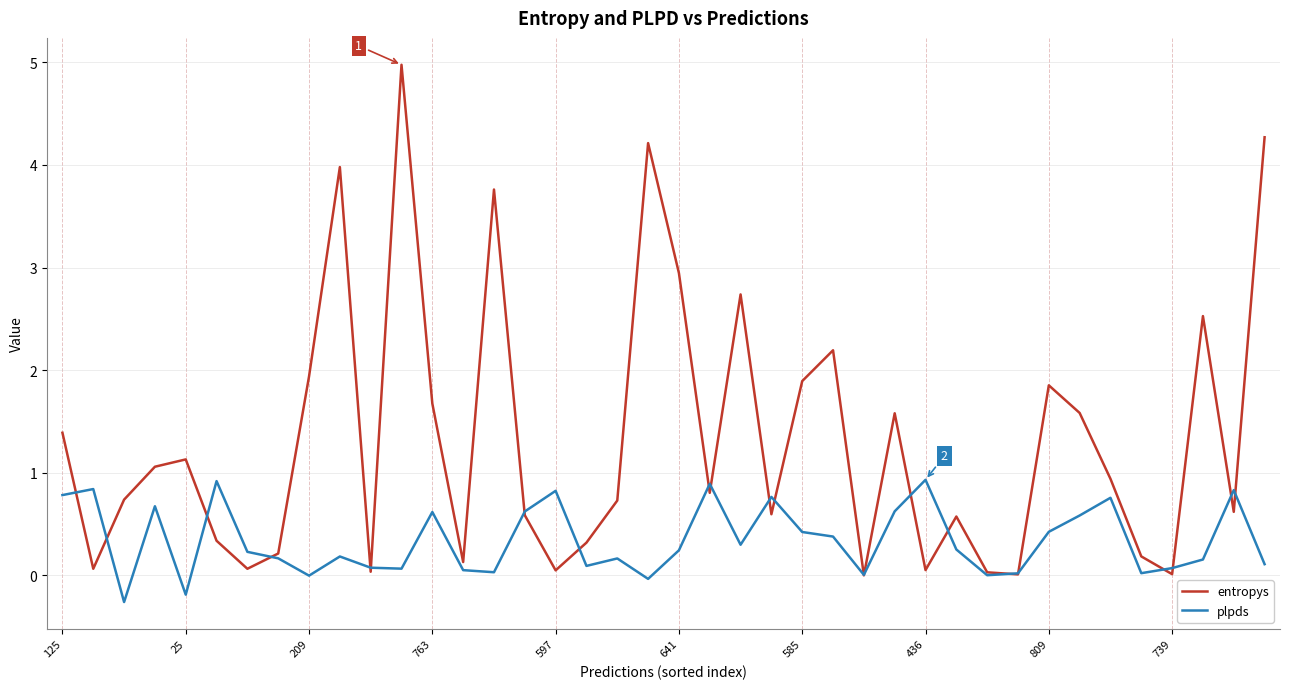

What is the difference between the second highest and minimum values in the entropys series?

4.3